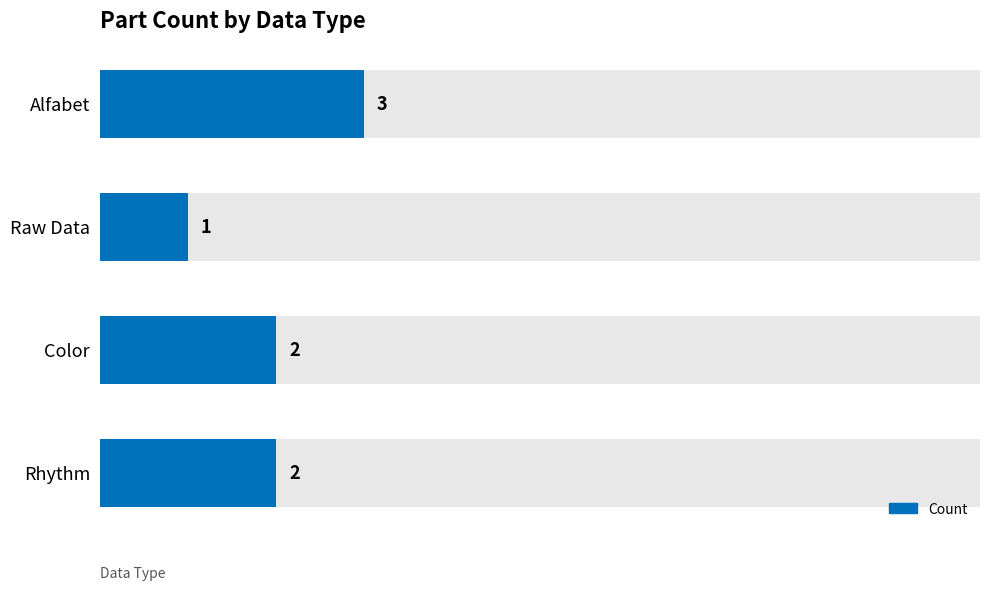

How many values are below 2?

1